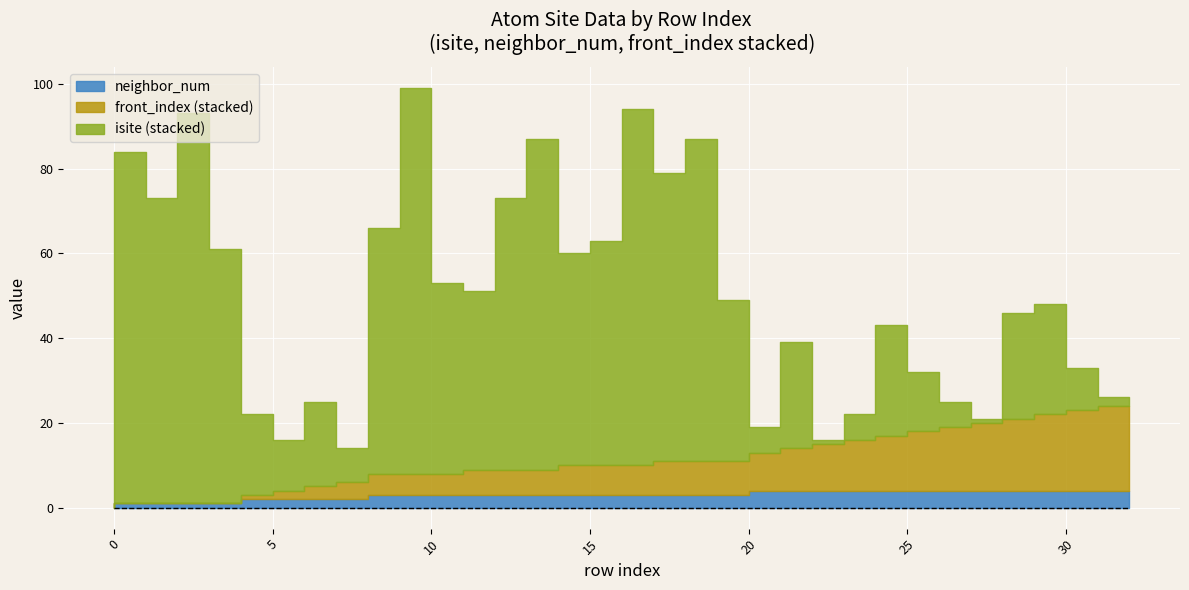

Reading left to right, what are all the values shown in this chart?

isite: 0=30	1=83	2=72	3=92	4=60	5=19	6=12	7=20	8=8	9=58	10=91	11=45	12=42	13=64	14=78	15=50	16=53	17=84	18=68	19=76	20=38	21=6	22=25	23=1	24=6	25=26	26=14	27=6	28=1	29=25	30=26	31=10	32=2
neighbor_num: 0=0	1=1	2=1	3=1	4=1	5=2	6=2	7=2	8=2	9=3	10=3	11=3	12=3	13=3	14=3	15=3	16=3	17=3	18=3	19=3	20=3	21=4	22=4	23=4	24=4	25=4	26=4	27=4	28=4	29=4	30=4	31=4	32=4
front_index: 0=0	1=0	2=0	3=0	4=0	5=1	6=2	7=3	8=4	9=5	10=5	11=5	12=6	13=6	14=6	15=7	16=7	17=7	18=8	19=8	20=8	21=9	22=10	23=11	24=12	25=13	26=14	27=15	28=16	29=17	30=18	31=19	32=20